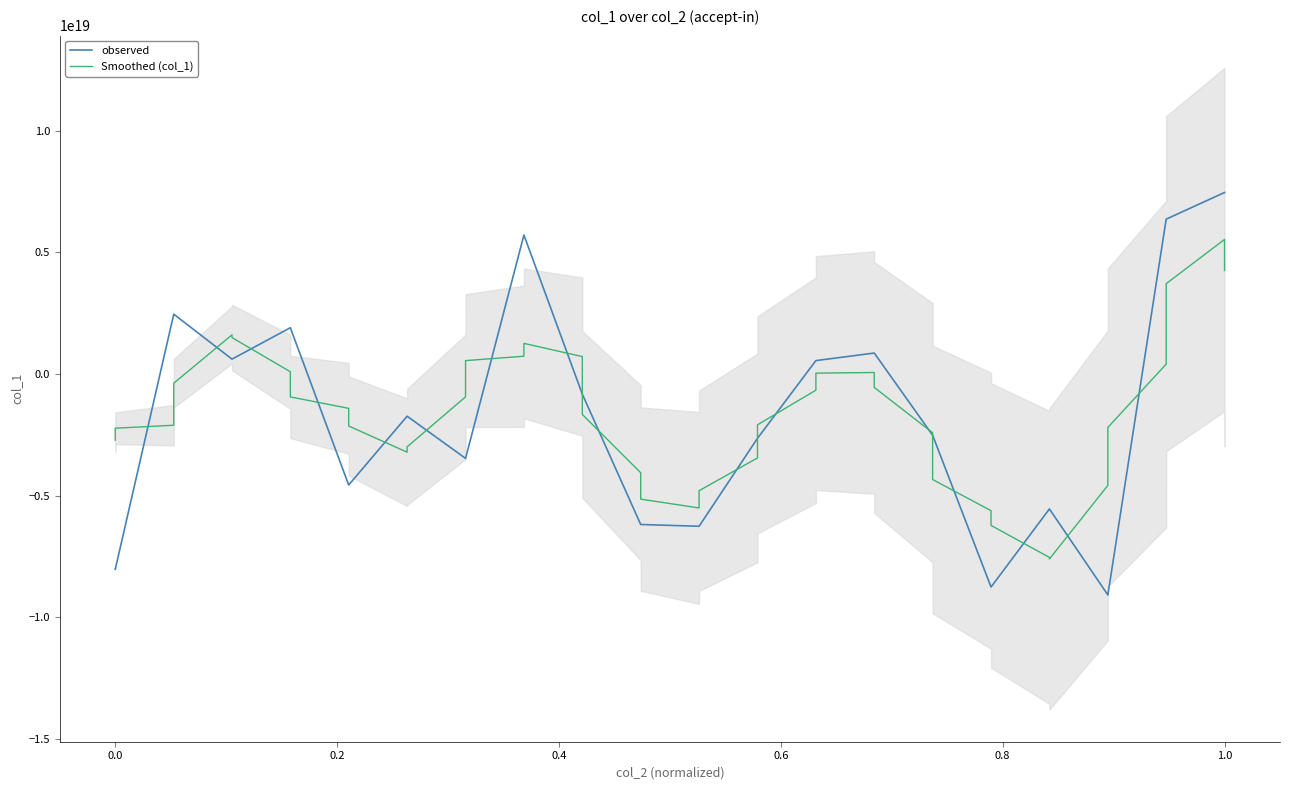

Reading left to right, what are all the values shown in this chart?

observed: -8030847620751042560	-8030847620751042560	2455418166455869440	2455418166455869440	607976971061301120	607976971061301120	1898409363069505024	1898409363069505024	-4563970483633266176	-4563970483633266176	-1737275372978360320	-1737275372978360320	-3470757089842066432	-3470757089842066432	5706920285078555648	5706920285078555648	-833013839764761216	-833013839764761216	-6187101079576577024	-6187101079576577024	-6260452020379116544	-6260452020379116544	-2645517907649395200	-2645517907649395200	548107495664732480	548107495664732480	857464488642818432	857464488642818432	-2518615601185913856	-2518615601185913856	-8757248753055930368	-8757248753055930368	-5549158006481967104	-5549158006481967104	-9082496907425073152	-9082496907425073152	6360592081388837888	6360592081388837888	7455729298490112000	7455729298490112000
Smoothed (col_1): -2721255415009243136	-2230171781718069248	-2108576387505808896	-380811469143340288	1605039927620769280	1493638166943496448	89760436925669248	-944629054013244288	-1413679522821176576	-2140816470030749696	-3214649760613064192	-2996007081854823936	-941828928112459264	547010203498923776	727862510141643520	1255411160157104640	712142362210202368	-1666661910720824320	-4060136371812358144	-5145624007935229952	-5508124821512157184	-4799808187126720512	-3452766472078458368	-2091054568869688320	-667471267065301504	33125212193141312	58505673485837632	-554838945884291712	-2415910195628424192	-4338852843968174592	-5620177342993131520	-6226285824052341760	-7539062085300173824	-7604111716174003200	-4580543549285048832	-2198593531710887936	402383929283528192	3710029170466565120	5526528551951580160	4254410135673812480